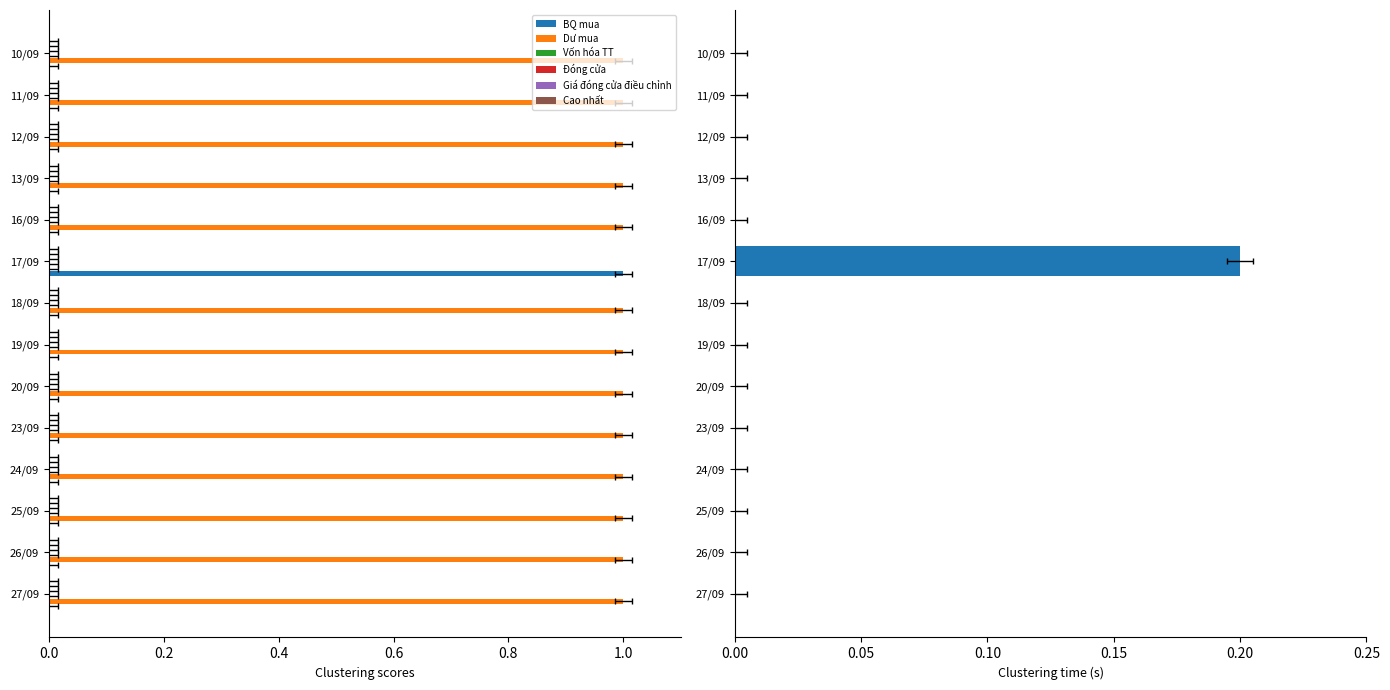

What is the average value of the Dư mua series?

0.9